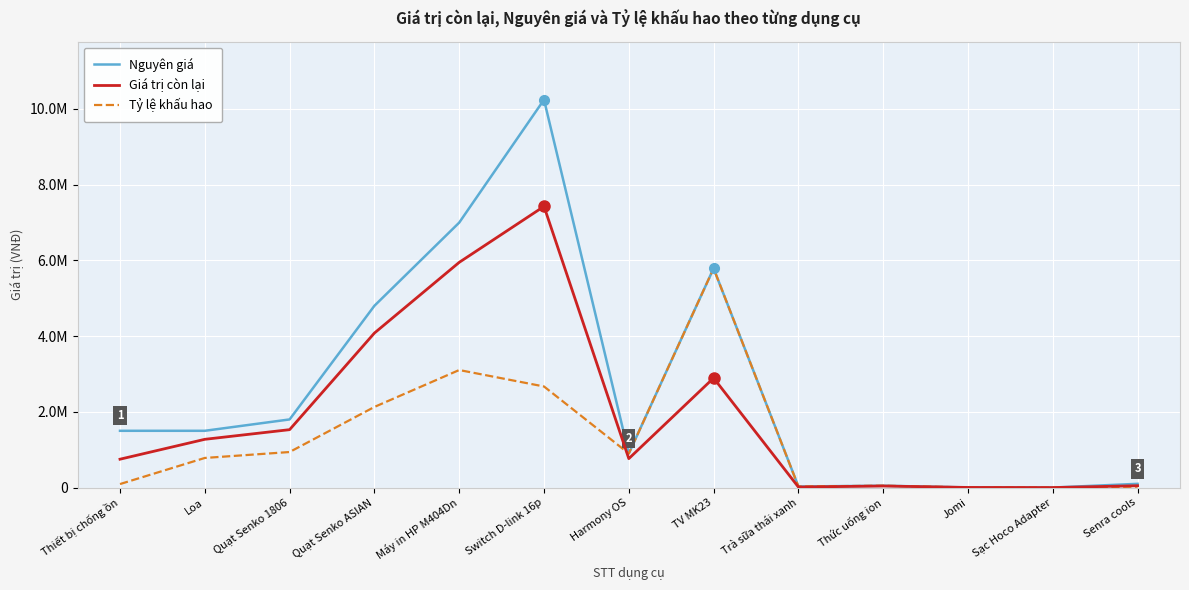

What is the average value of the Giá trị còn lại series?

1905907